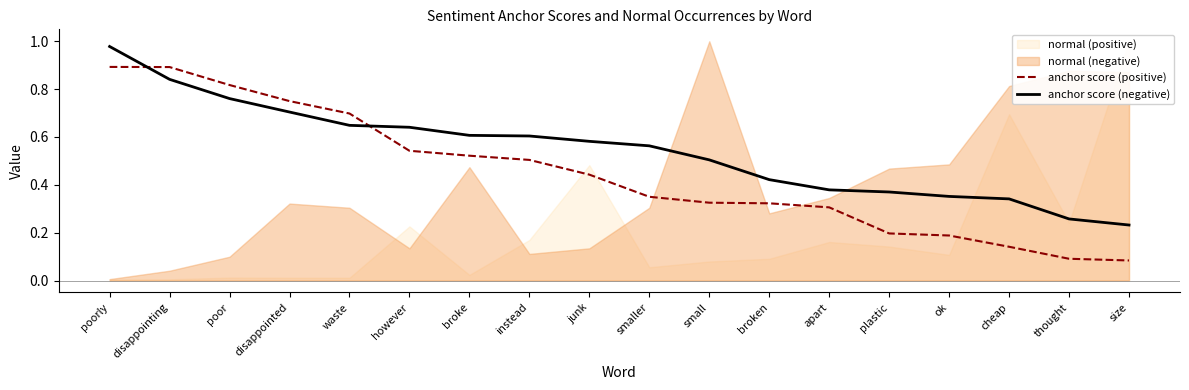

True or false: anchor score (negative) has more than 0 points higher than both neighbors.

False